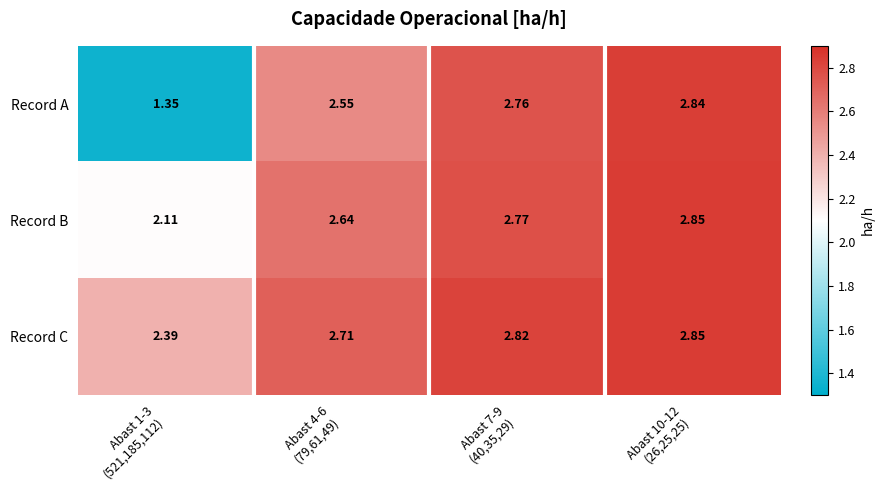

Which series has the widest spread of values?

Record A